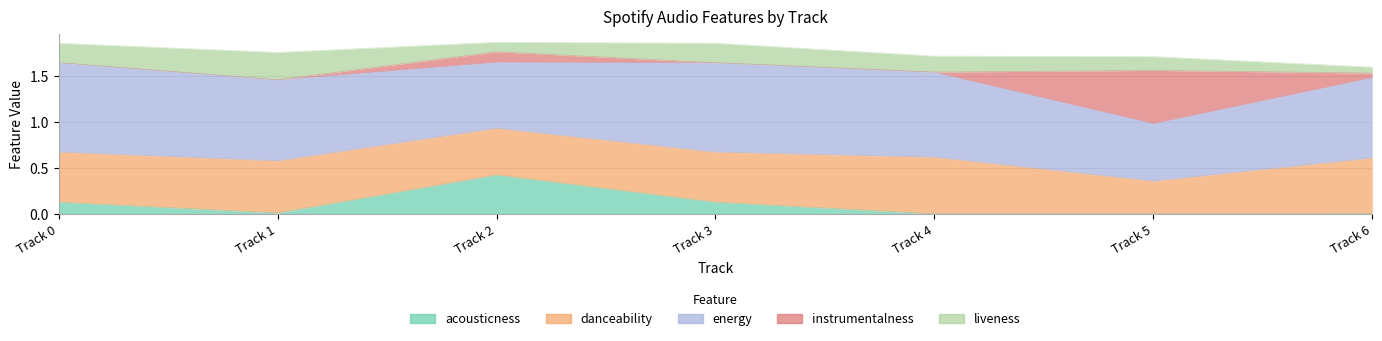

Rank the series by their maximum value, from lowest to highest.

liveness, acousticness, instrumentalness, danceability, energy